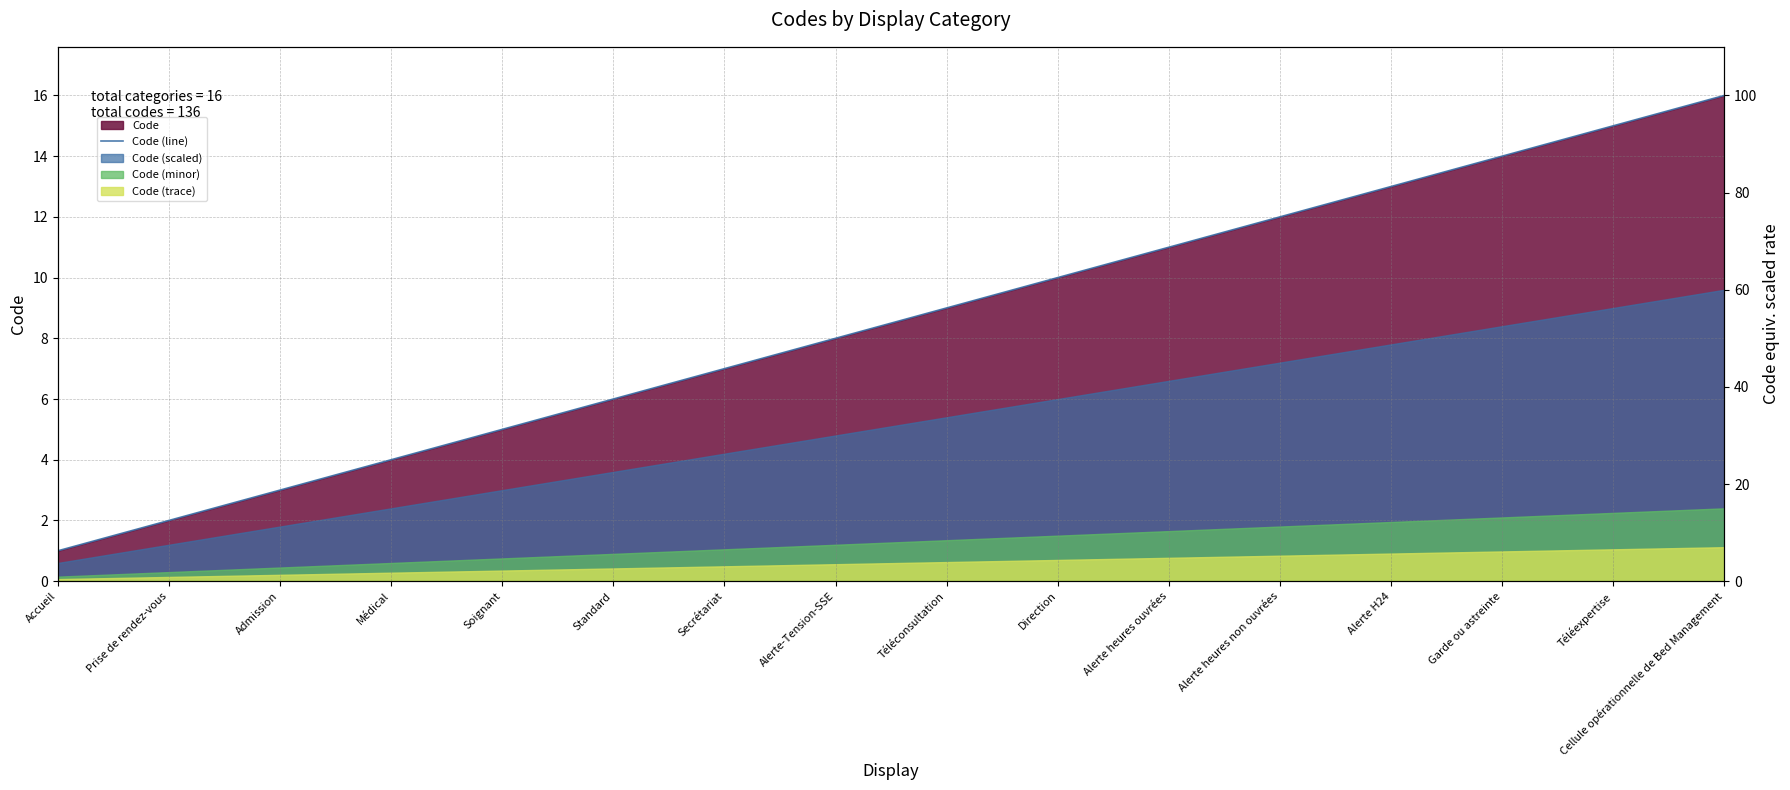

Reading left to right, list all the values displayed in this chart.

1	2	3	4	5	6	7	8	9	10	11	12	13	14	15	16